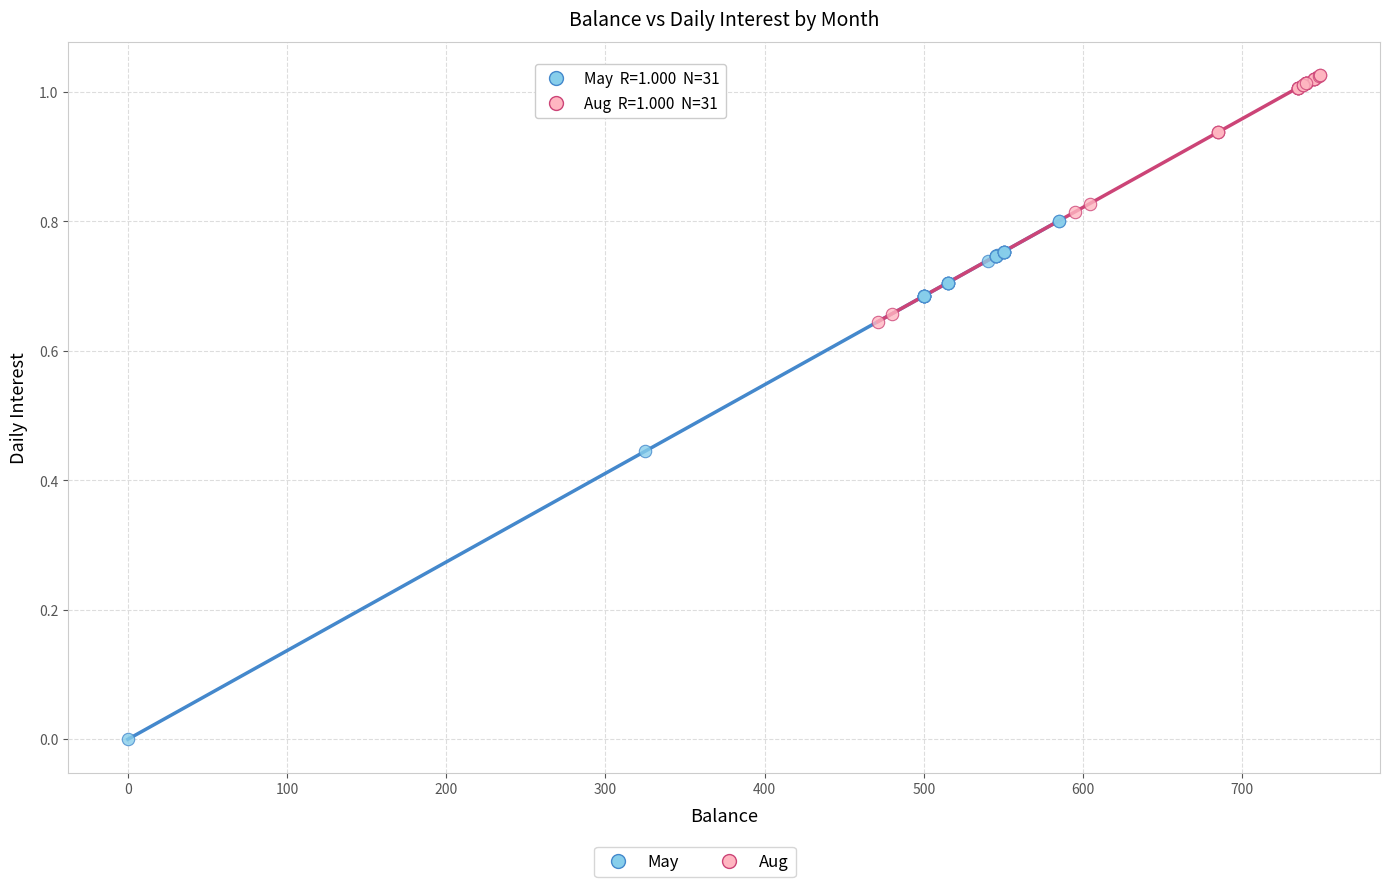

Which series has the largest Y range (max minus min)?

May